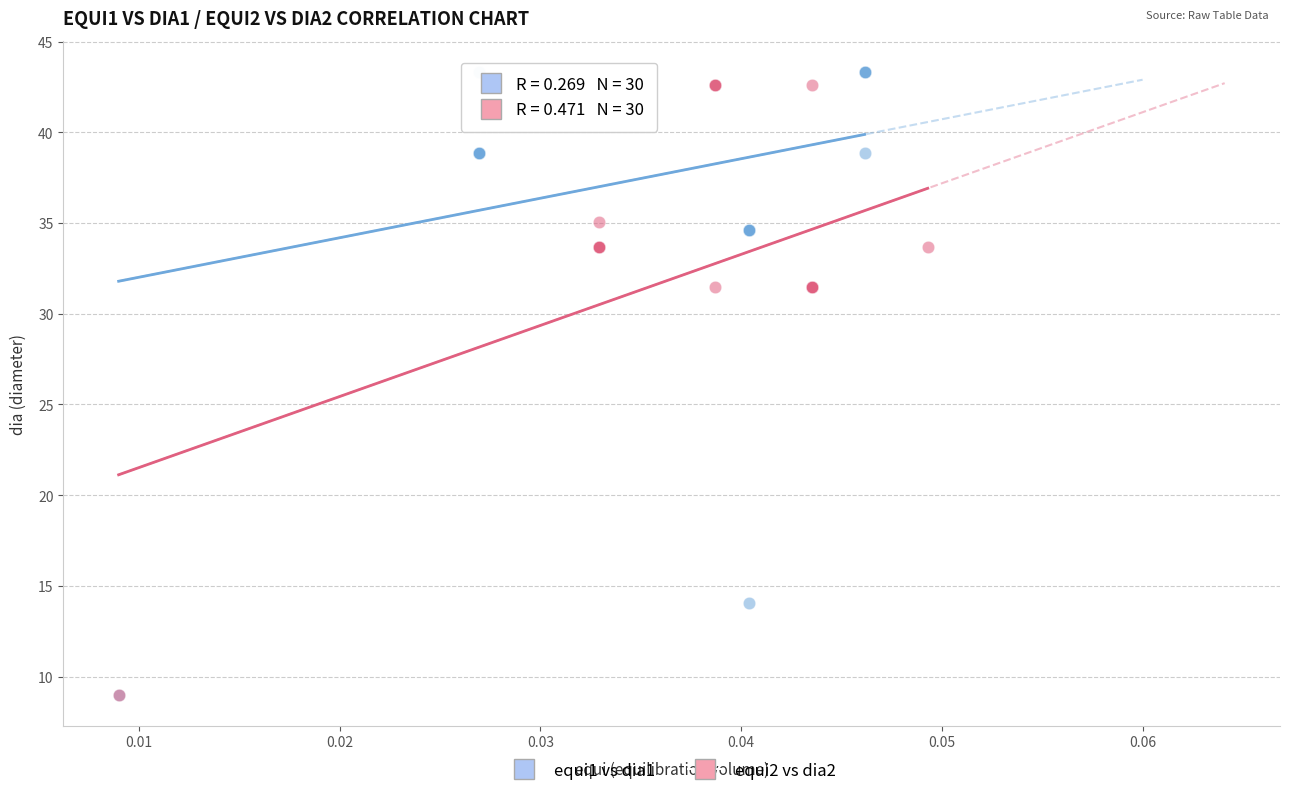

Which series has the widest spread of Y values?

equi1 vs dia1